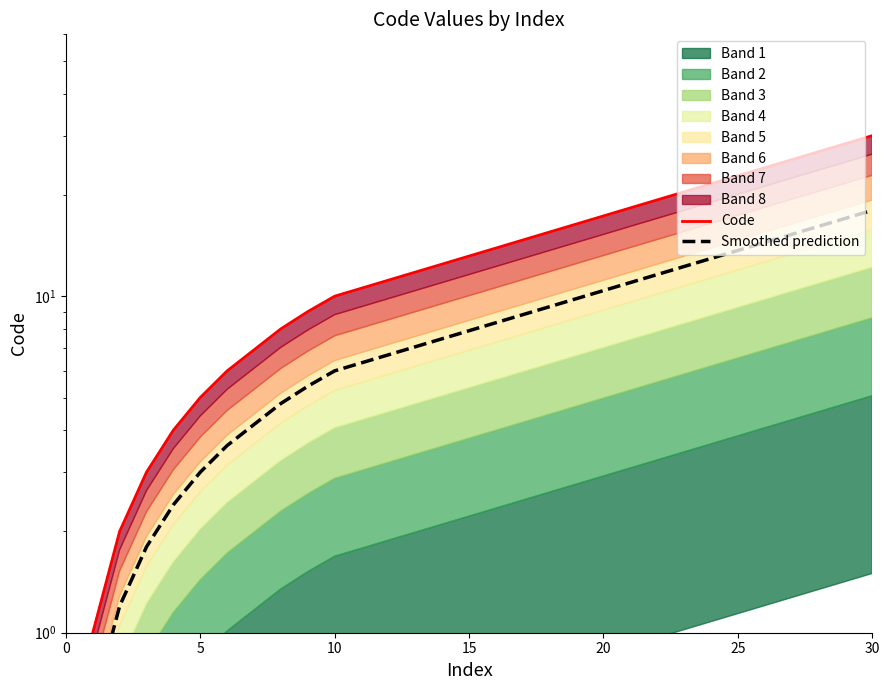

What is the value of the Code point at the 8th from the left?

8.0